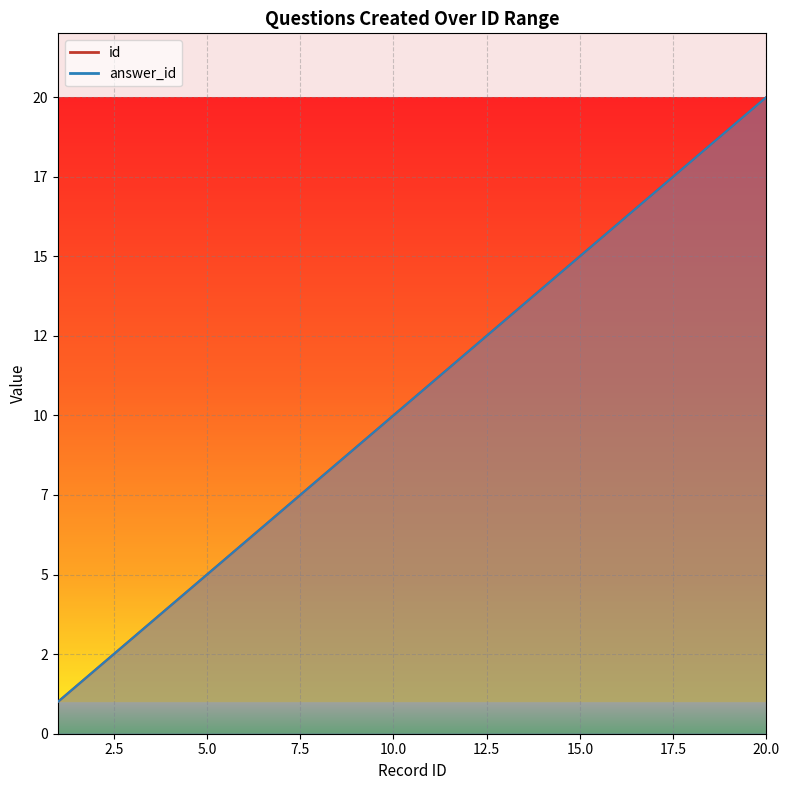

True or false: answer_id and id cross at least once.

False